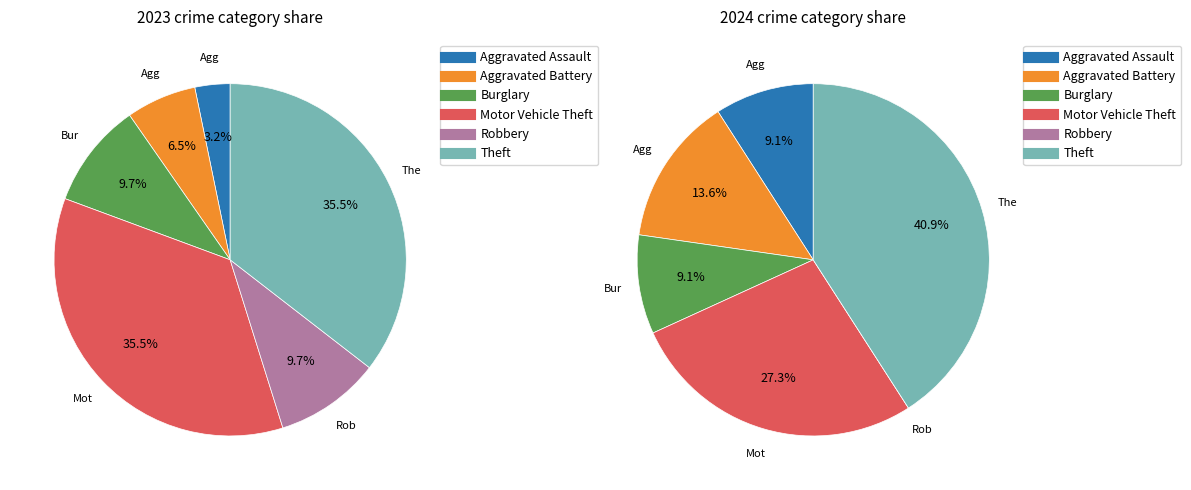

To the nearest percent, what is the difference between the largest and smallest slice percentages?

32%